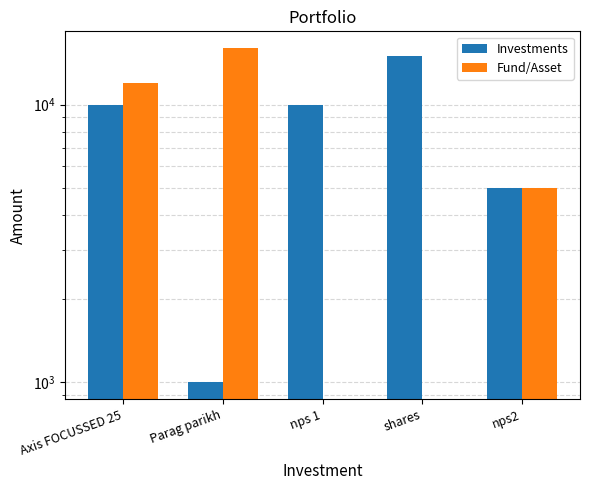

What is the label of the 5th bar from the right?

Axis FOCUSSED 25